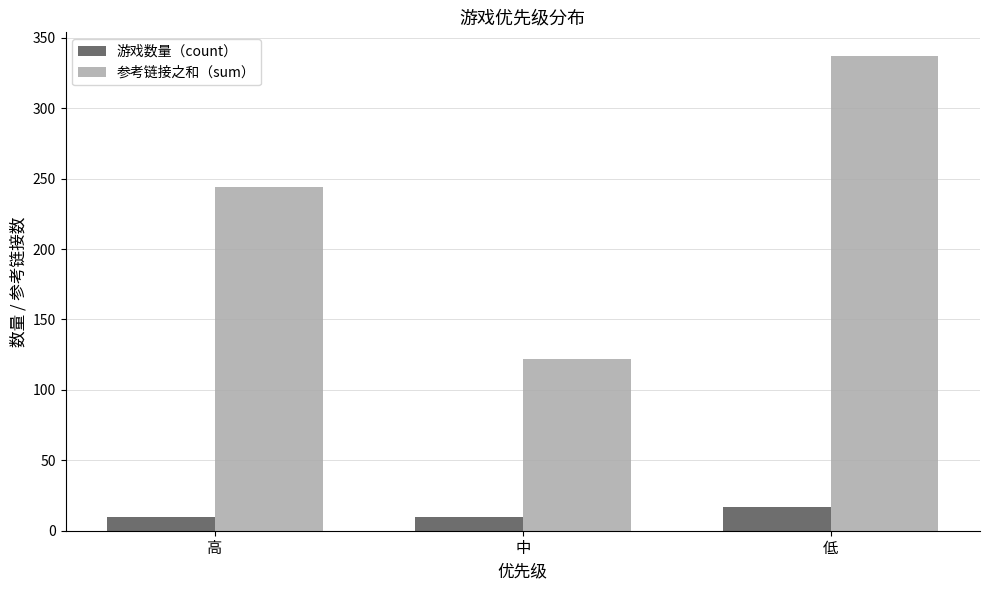

What are all the series names shown in the legend?

游戏数量（count）, 参考链接之和（sum）